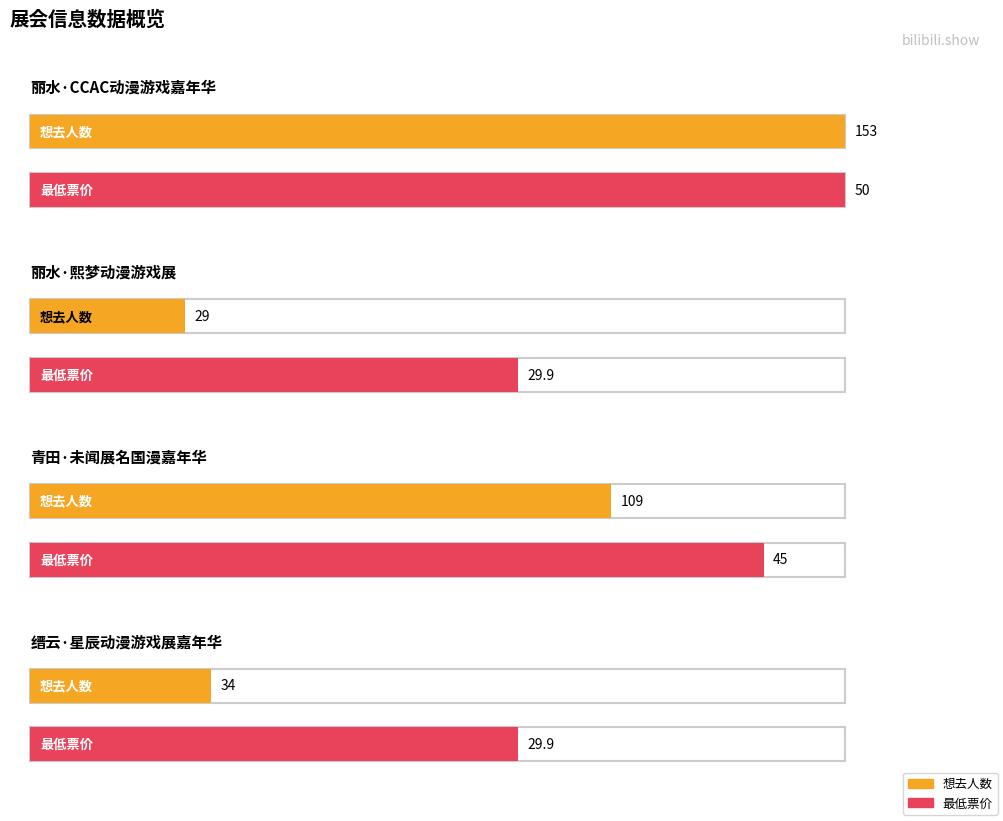

What is the label of the 4th bar from the left?

缙云·星辰动漫游戏展嘉年华